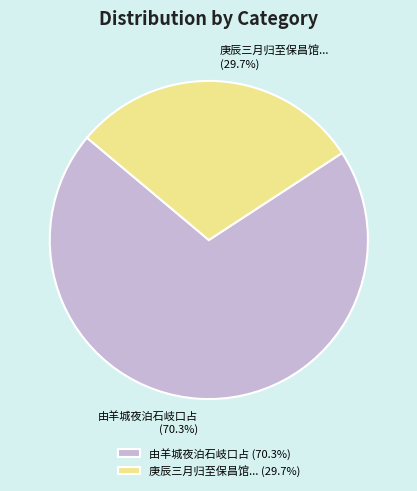

Which has a higher value, 庚辰三月归至保昌馆... or 由羊城夜泊石岐口占?

由羊城夜泊石岐口占